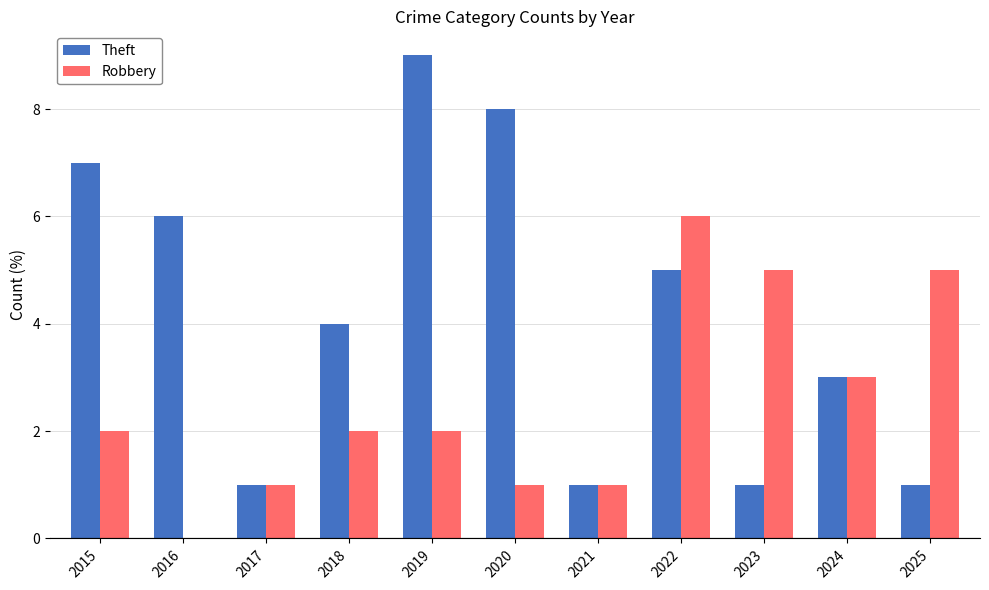

The Robbery series shows 5 at 2025. True or false?

True